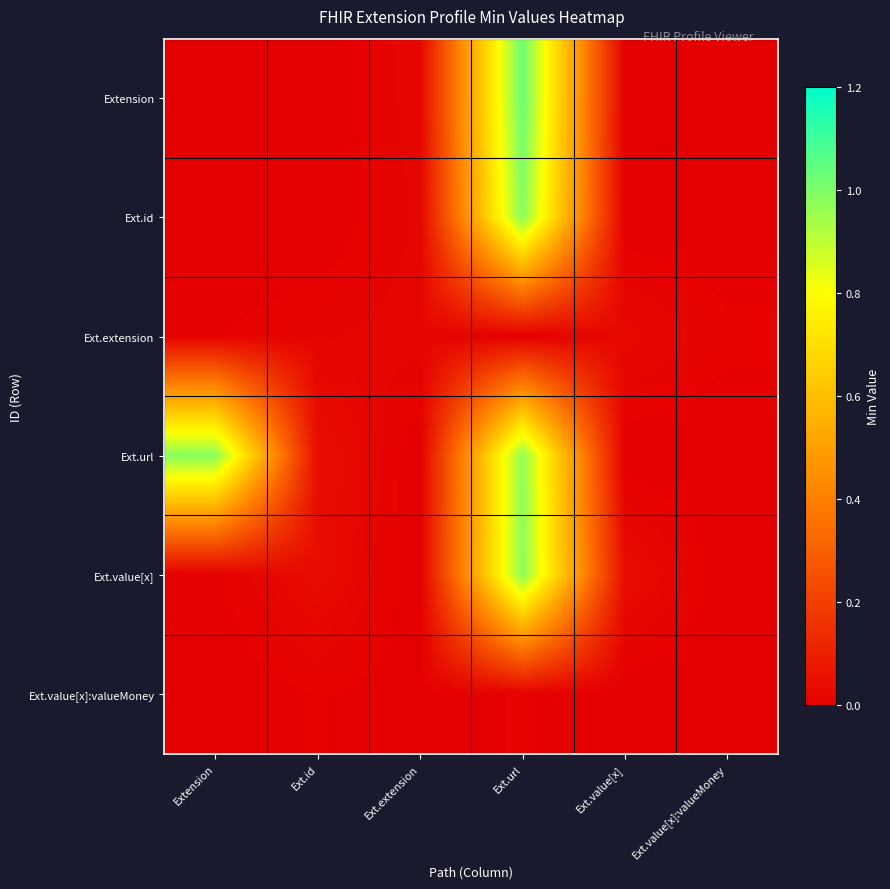

Reading left to right, list all the values displayed in this chart.

row_0: Extension=0.0	Ext.id=0.0	Ext.extension=0.0	Ext.url=1.0	Ext.value[x]=0.0	Ext.value[x]:valueMoney=0.0
row_1: Extension=0.0	Ext.id=0.0	Ext.extension=0.0	Ext.url=1.0	Ext.value[x]=0.0	Ext.value[x]:valueMoney=0.0
row_2: Extension=0.0	Ext.id=0.0	Ext.extension=0.0	Ext.url=0.0	Ext.value[x]=0.0	Ext.value[x]:valueMoney=0.0
row_3: Extension=1.0	Ext.id=0.0	Ext.extension=0.0	Ext.url=1.0	Ext.value[x]=0.0	Ext.value[x]:valueMoney=0.0
row_4: Extension=0.0	Ext.id=0.0	Ext.extension=0.0	Ext.url=1.0	Ext.value[x]=0.0	Ext.value[x]:valueMoney=0.0
row_5: Extension=0.0	Ext.id=0.0	Ext.extension=0.0	Ext.url=0.0	Ext.value[x]=0.0	Ext.value[x]:valueMoney=0.0